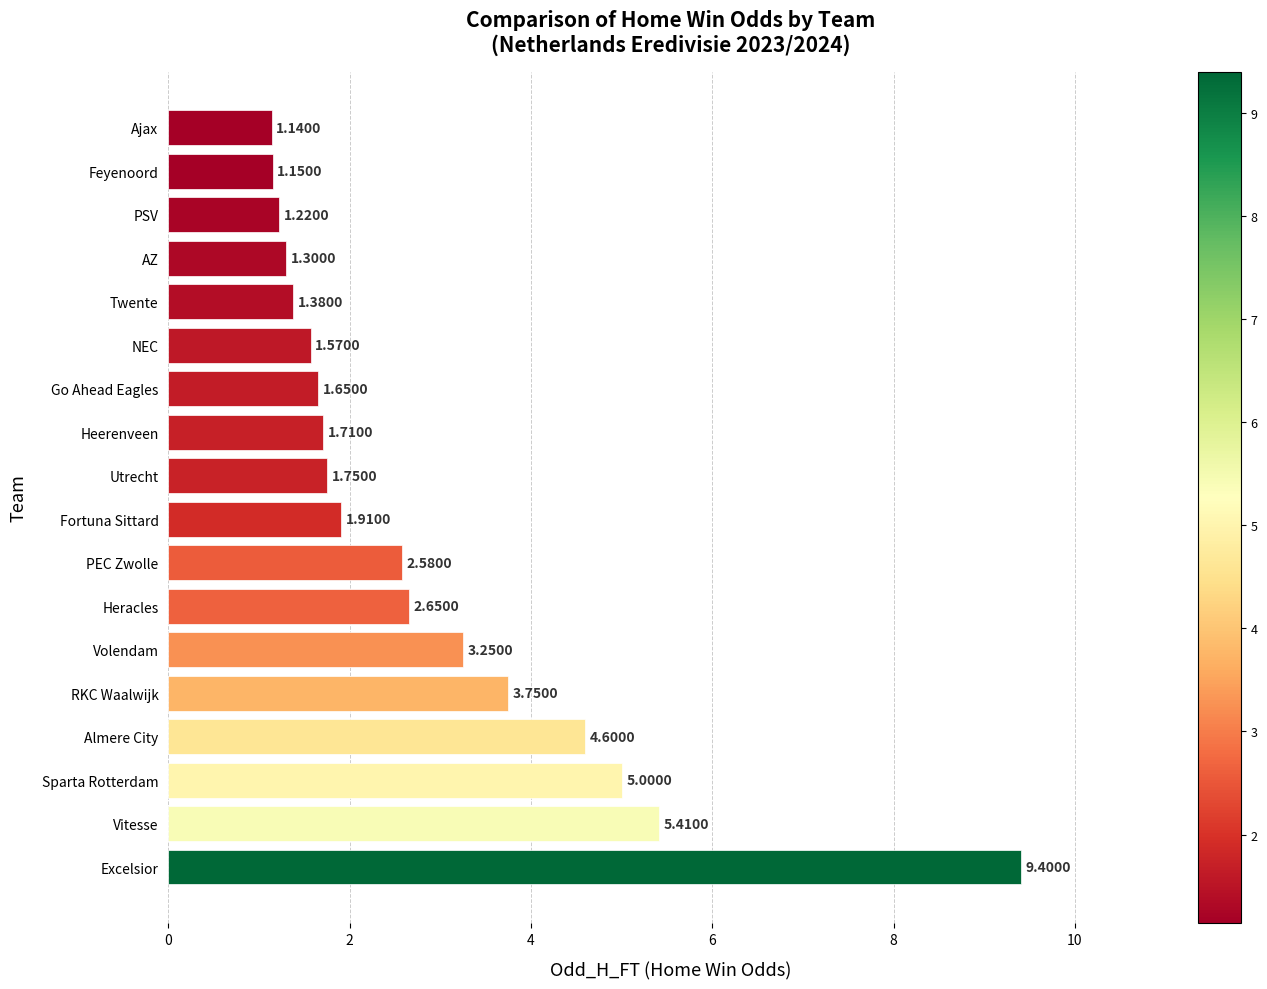

Which category has the highest value across all series?

Excelsior